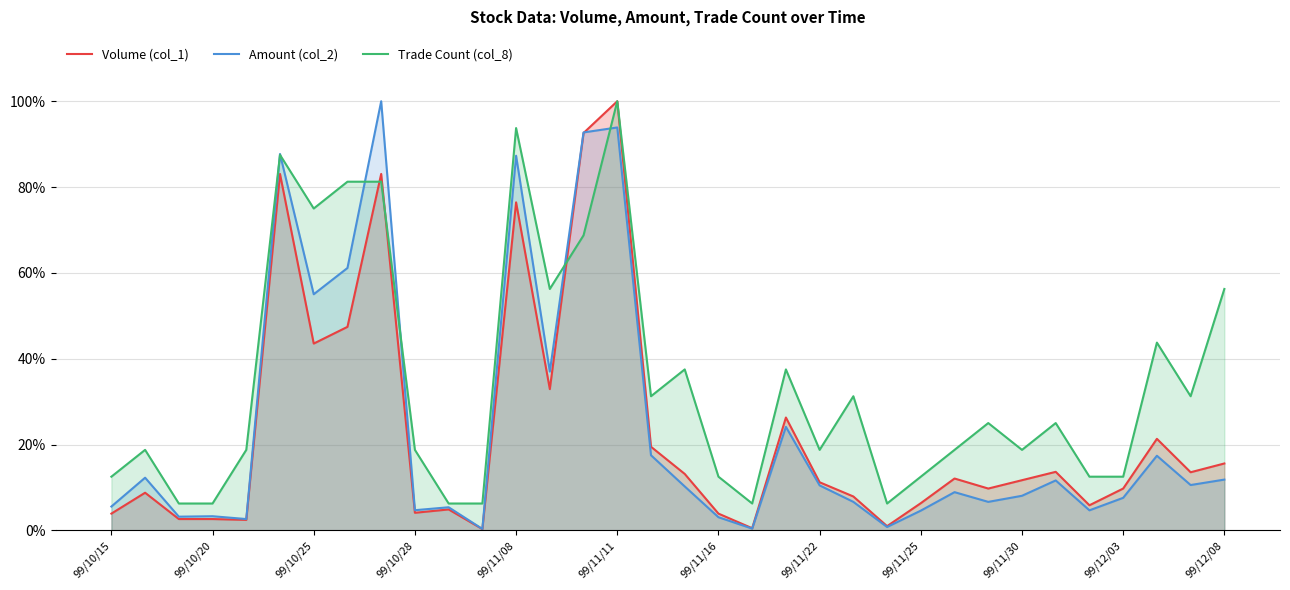

What are all the series names shown in the legend?

Volume (col_1), Amount (col_2), Trade Count (col_8)